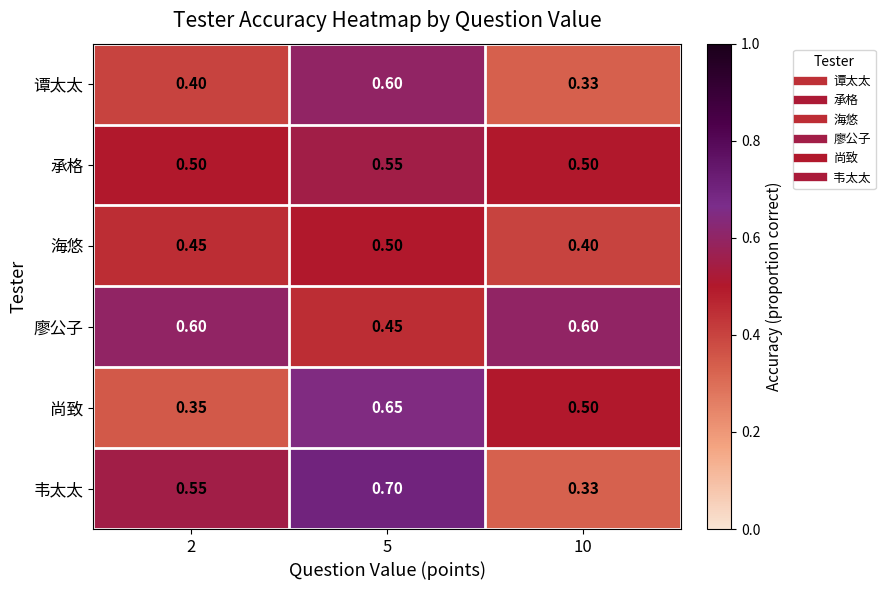

Rank the series at 5 from highest to lowest value.

韦太太, 尚致, 谭太太, 承格, 海悠, 廖公子